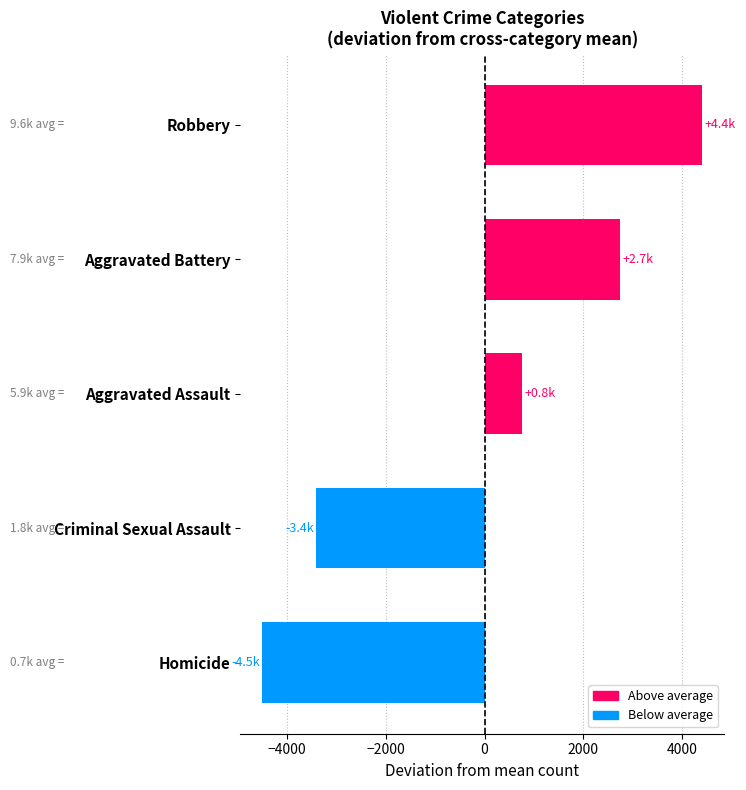

Read the value at Aggravated Assault.

750.4